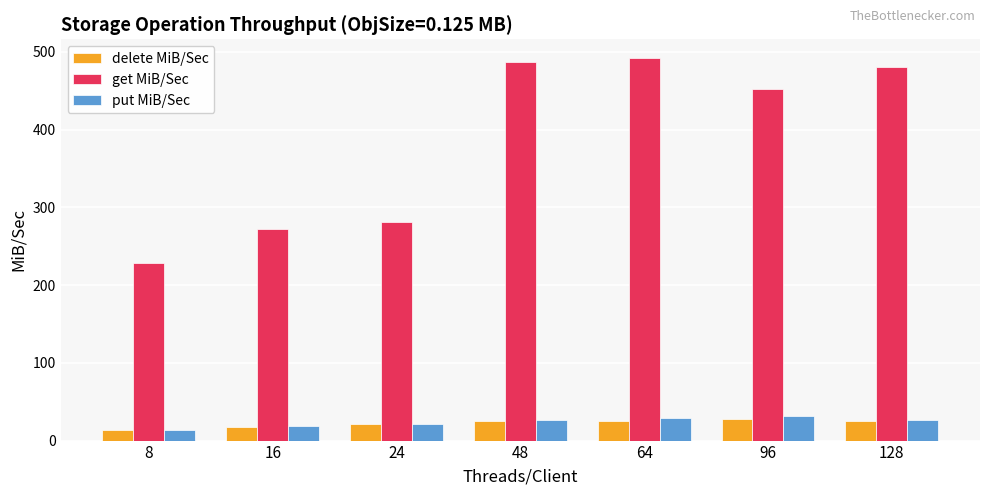

Which series changed the most between 8 and 48?

get MiB/Sec